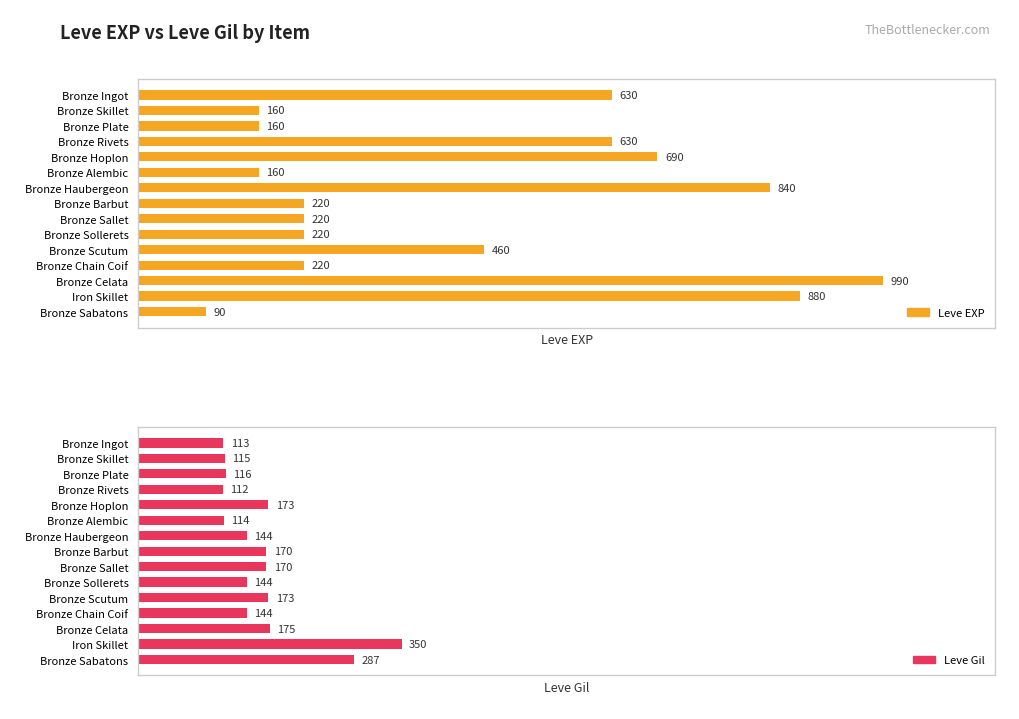

At Bronze Celata, list the series in order from largest to smallest.

Leve EXP, Leve Gil